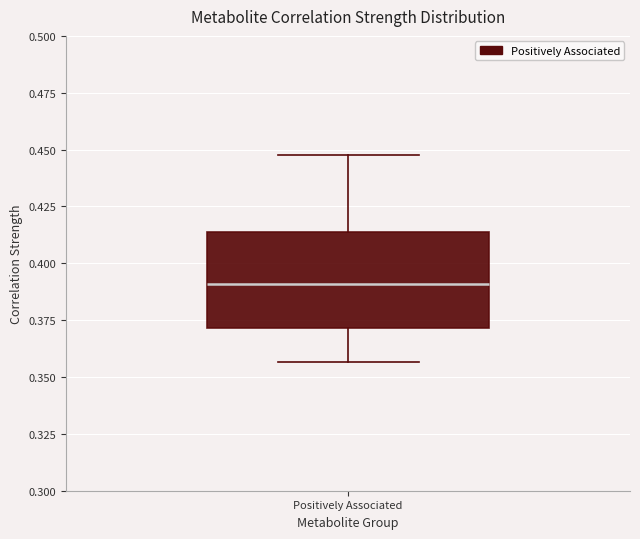

Where is the upper edge of the box for Positively Associated on the y-axis? The values are not printed on the chart, so give them approximately, as read against the axis.

0.415